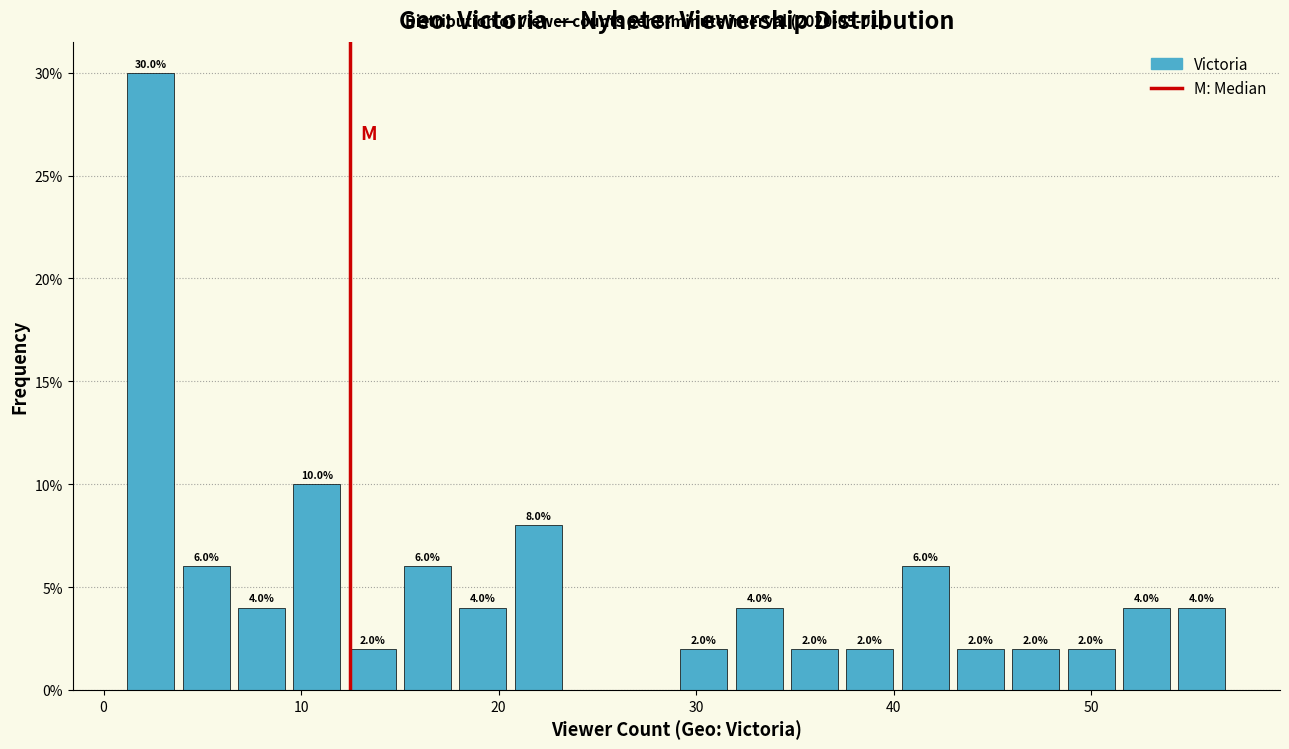

Around what value on the x-axis is the tallest bar? Give the approximate position of its centre, as read against the axis.

2